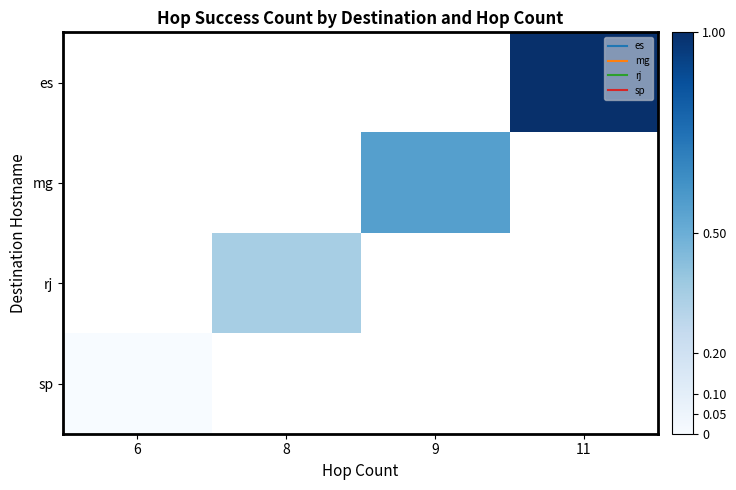

How many distinct data groups are displayed?

4